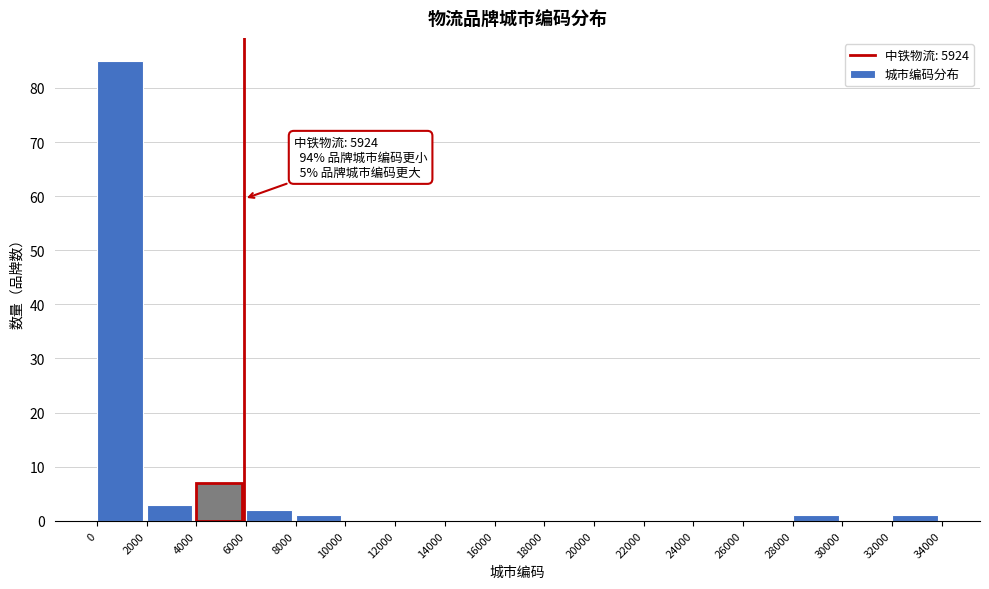

Which range on the x-axis has the tallest bar?

0 to 2000